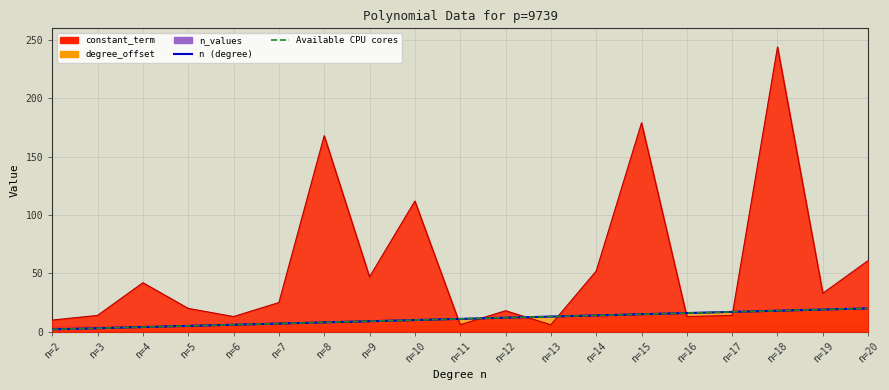

What is the average value of the degree_offset series?

11